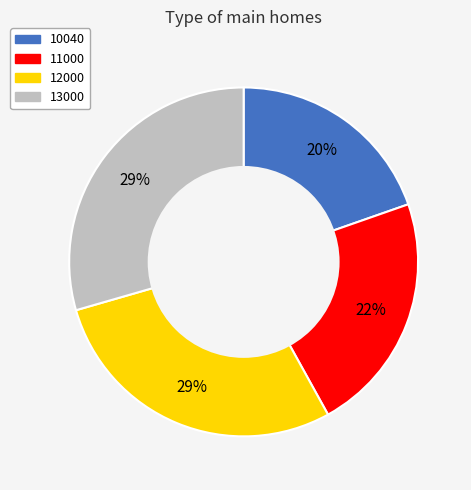

Does 12000 account for over 50% of the chart?

No